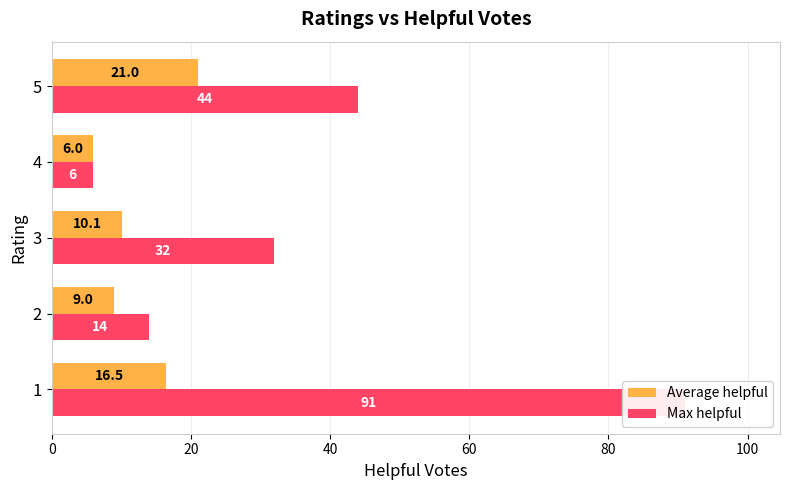

How many groups of bars are there?

5